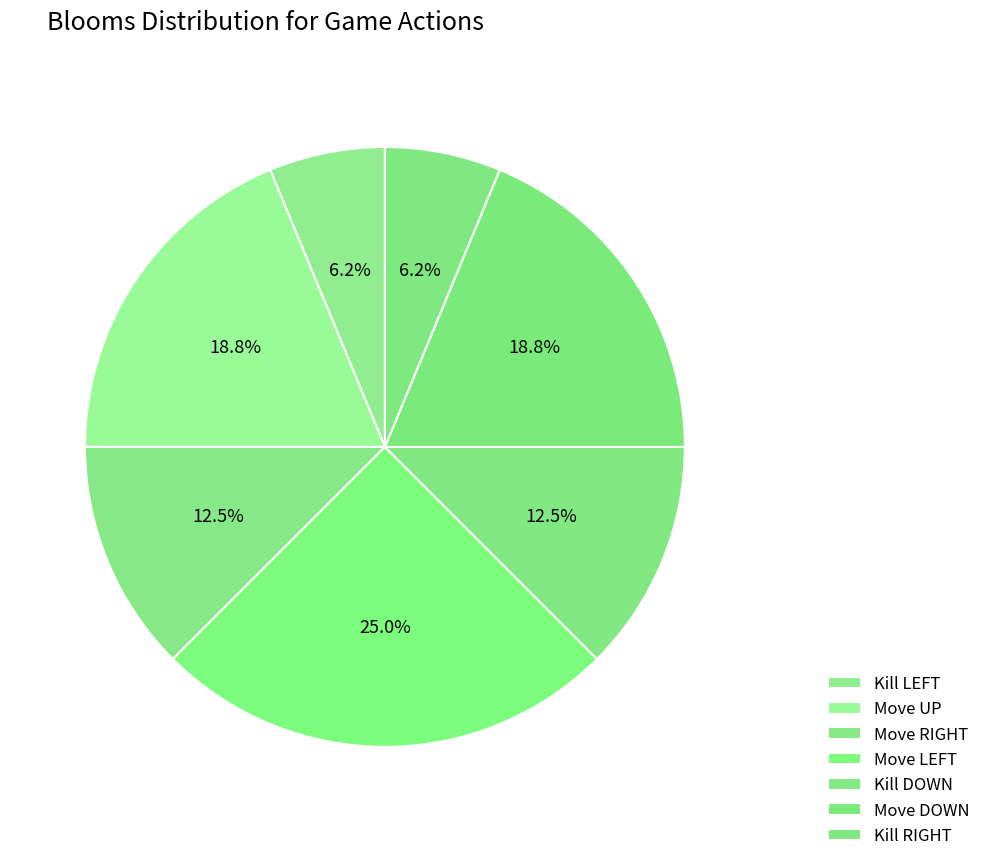

How many slices are in this pie chart?

7